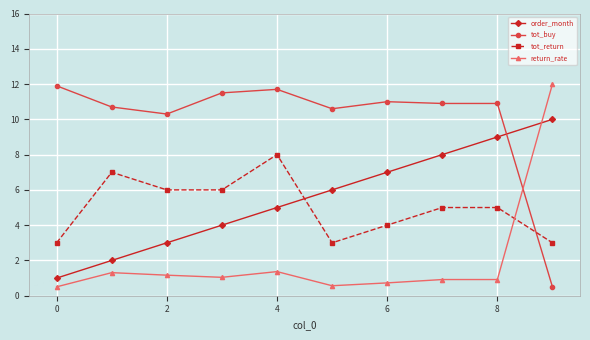

What is the sum of all return_rate values?

20.5